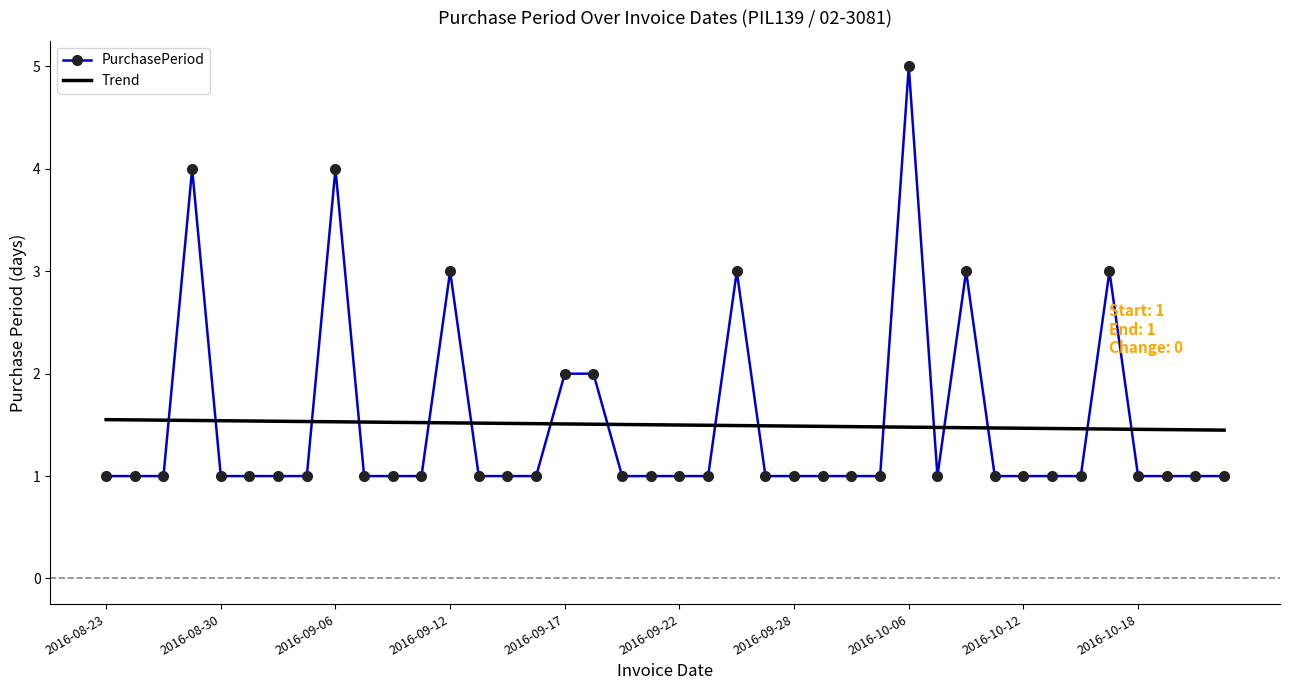

Which series has the widest spread of values?

PurchasePeriod